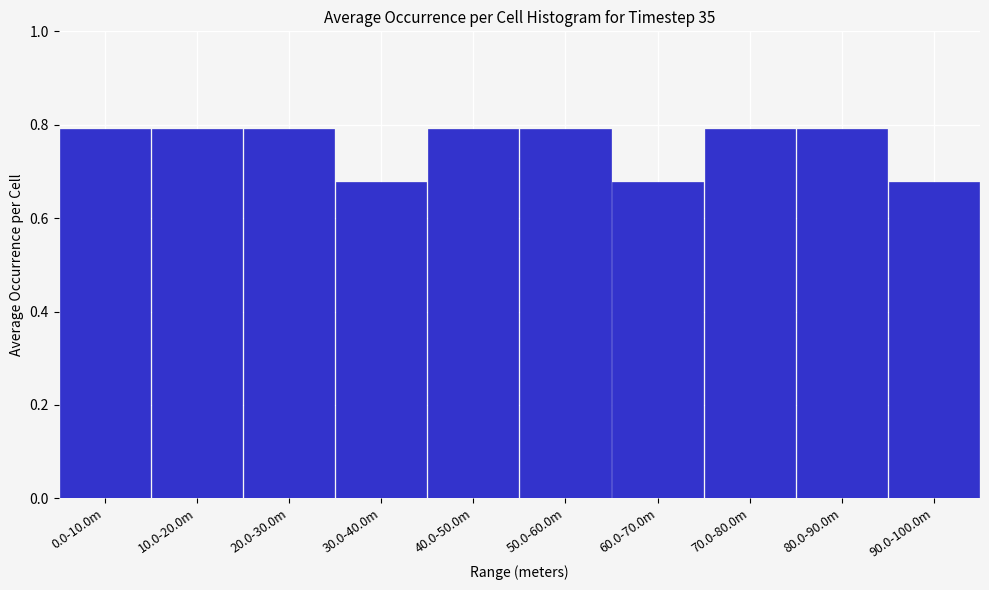

Is it true that the value at 60.0-70.0m is 0.4?

False